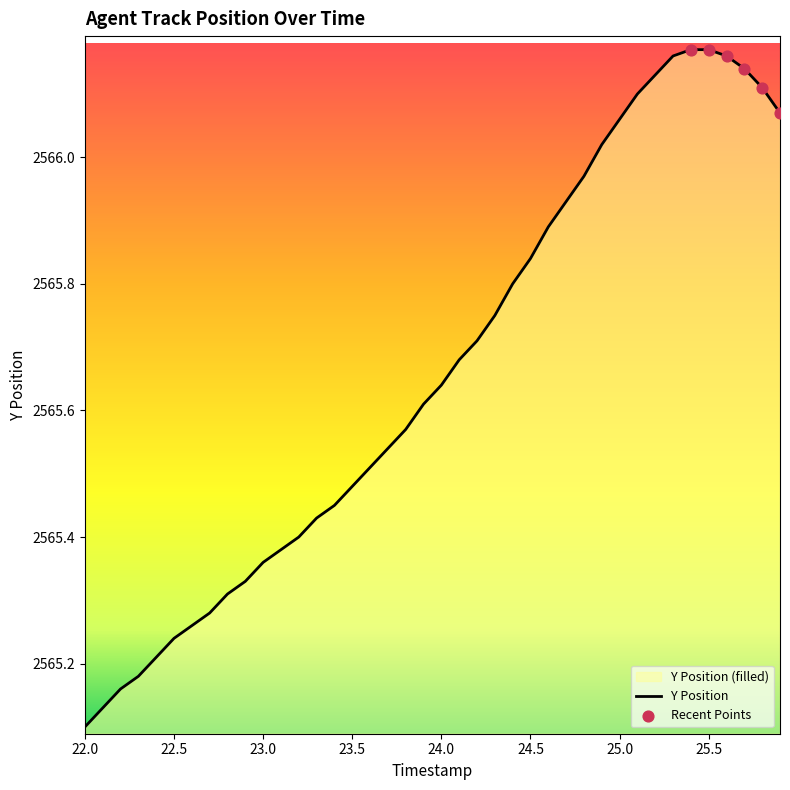

Which label corresponds to the smallest value in the chart?

22.0